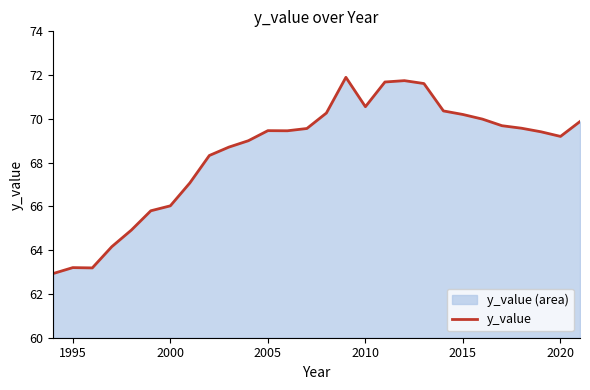

True or false: the data shows 101.8 at 2020.

False